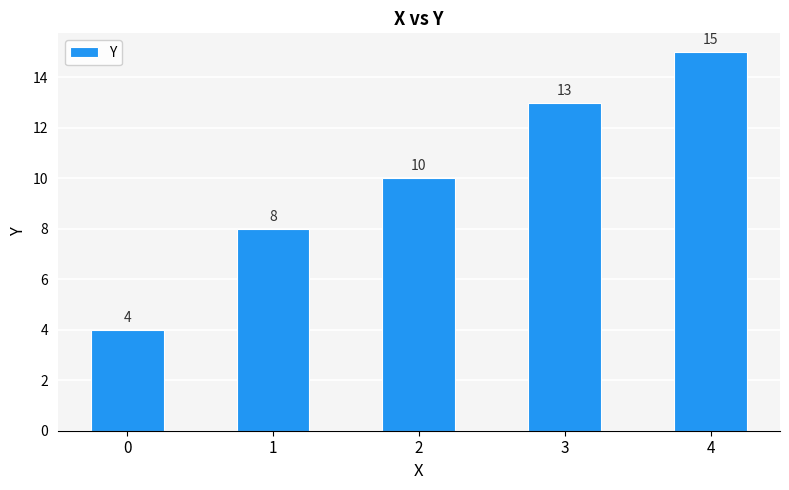

Reading right to left, list all the values displayed in this chart.

4=15	3=13	2=10	1=8	0=4